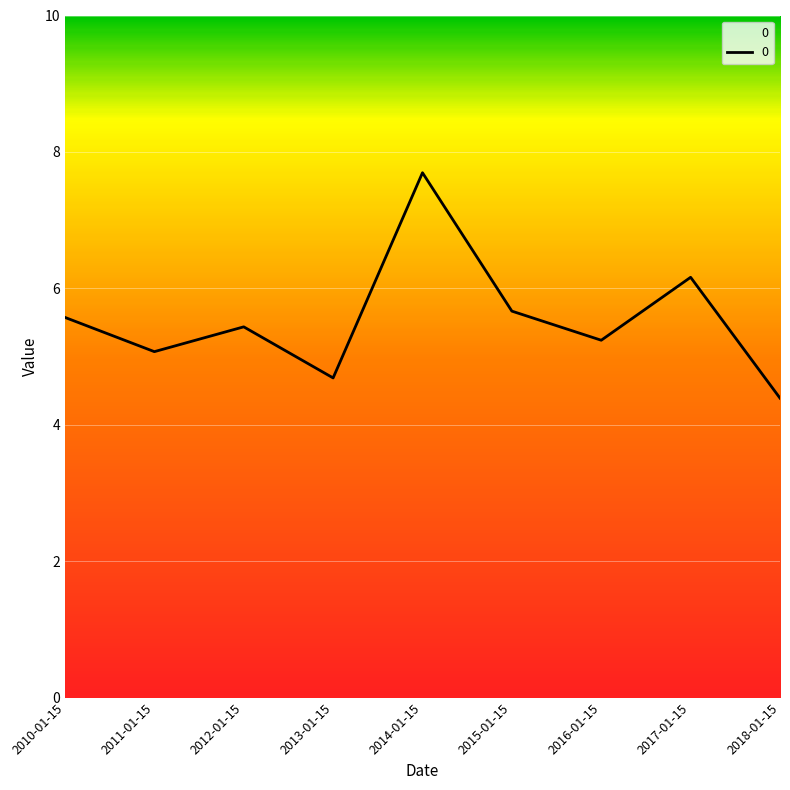

Count the number of data series in this chart.

1